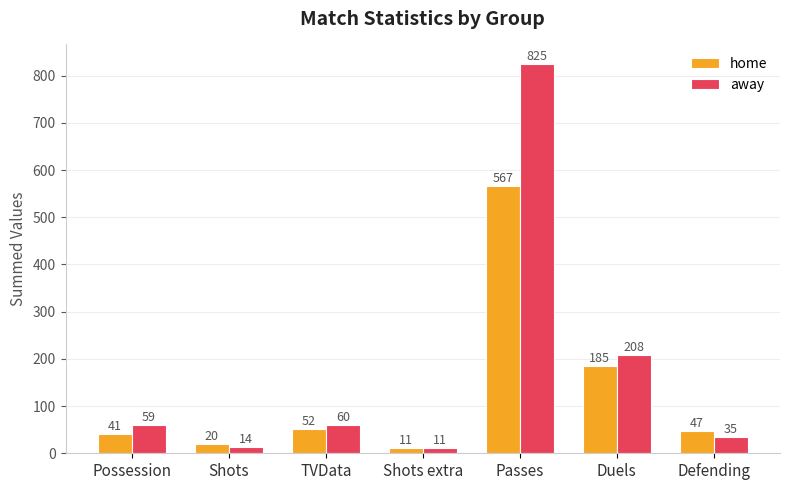

Which series changed the most between Possession and TVData?

home